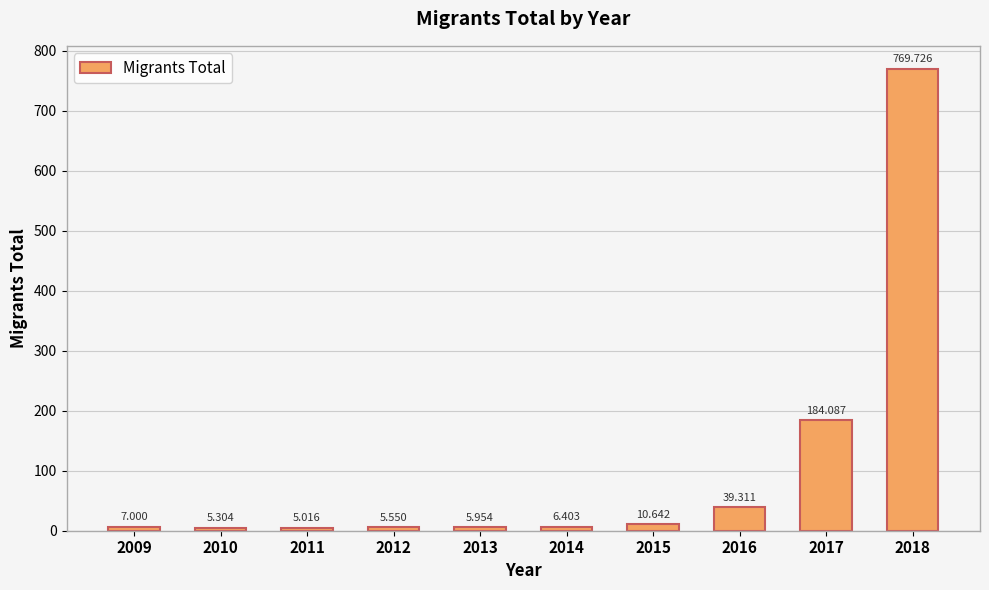

How many data points are less than 7?

5